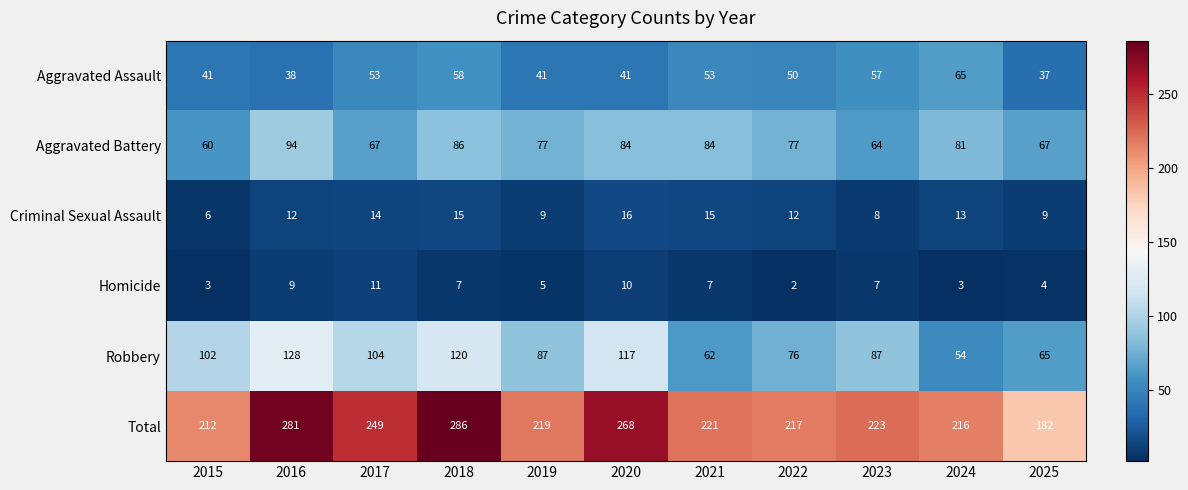

At how many categories does at least one series exceed 155?

11